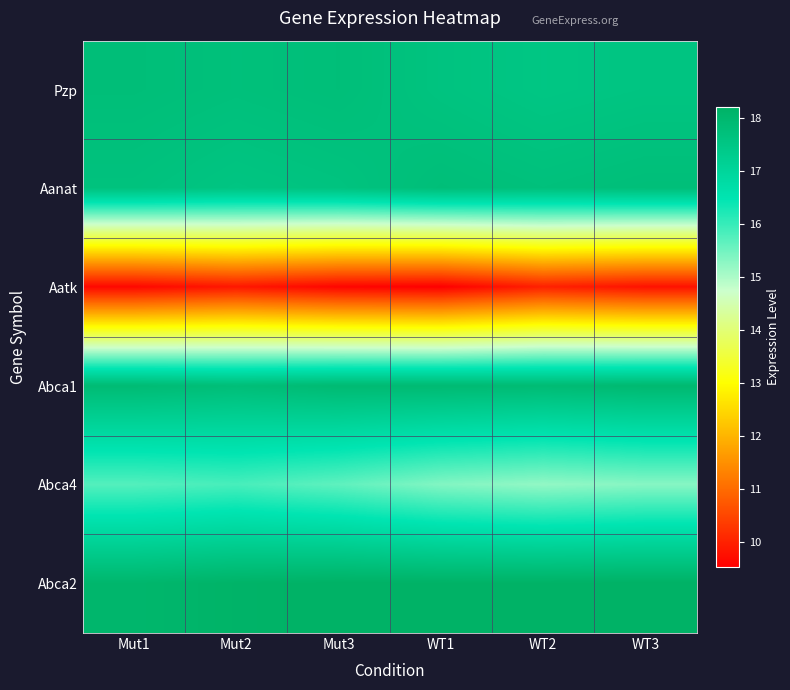

What is the spread (max minus min) of values at WT1?

8.7